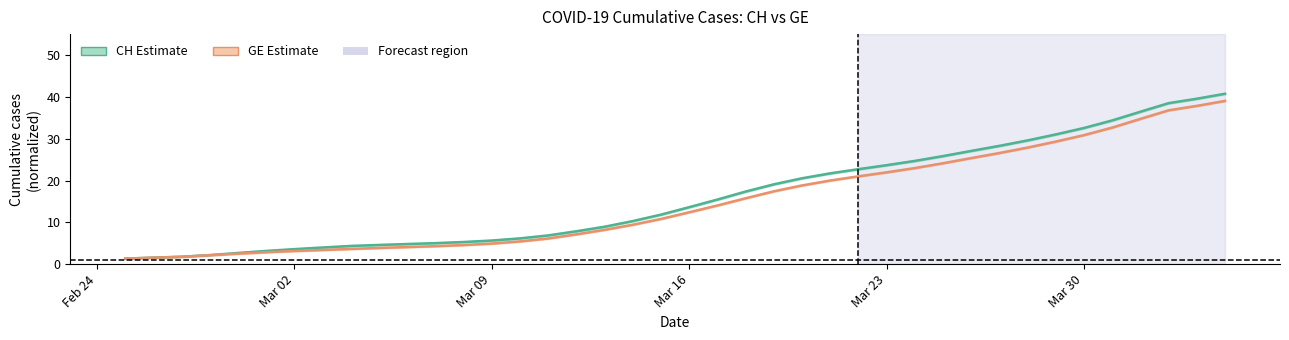

Reading left to right, what are all the values shown in this chart?

CH (total): 1.3	1.5	1.8	2.2	2.7	3.2	3.6	4.0	4.3	4.6	4.8	5.0	5.3	5.6	6.2	6.9	7.9	8.9	10.3	11.8	13.6	15.5	17.4	19.1	20.5	21.7	22.7	23.7	24.7	25.8	27.1	28.3	29.6	31.0	32.6	34.4	36.5	38.5	39.6	40.8
GE (Geneva): 1.3	1.5	1.8	2.1	2.5	2.9	3.1	3.4	3.6	3.9	4.1	4.3	4.6	4.9	5.4	6.1	7.1	8.2	9.4	10.8	12.4	14.0	15.8	17.4	18.8	20.0	21.0	22.0	23.0	24.1	25.4	26.6	27.9	29.3	30.9	32.7	34.8	36.8	37.9	39.1